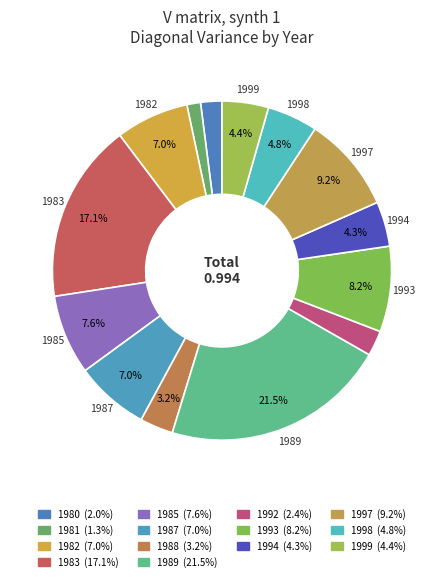

To the nearest percent, what percentage of the pie is 1992?

2%